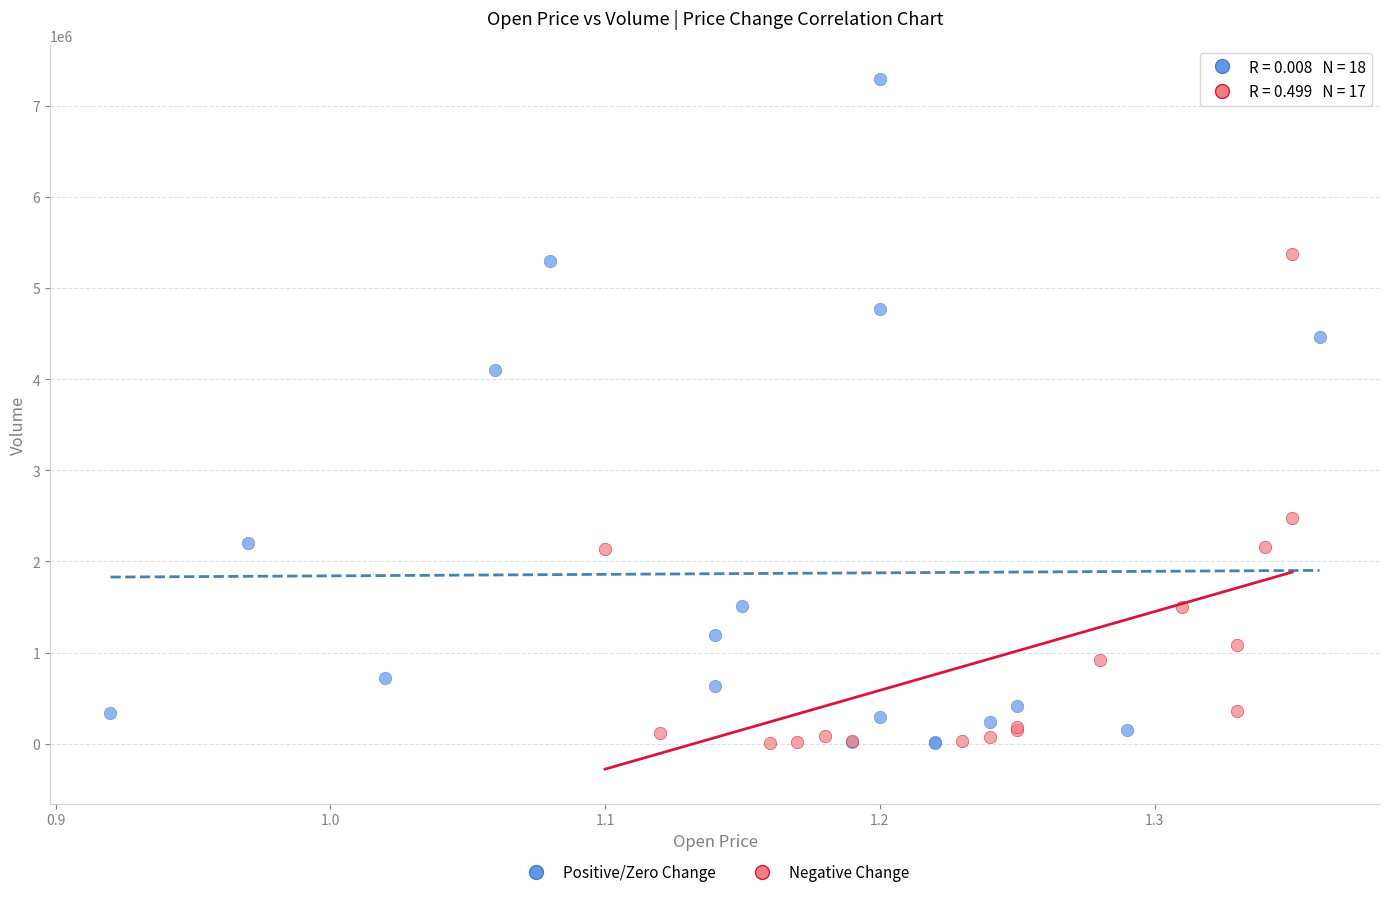

Which series reaches the maximum Y coordinate?

Positive/Zero Change